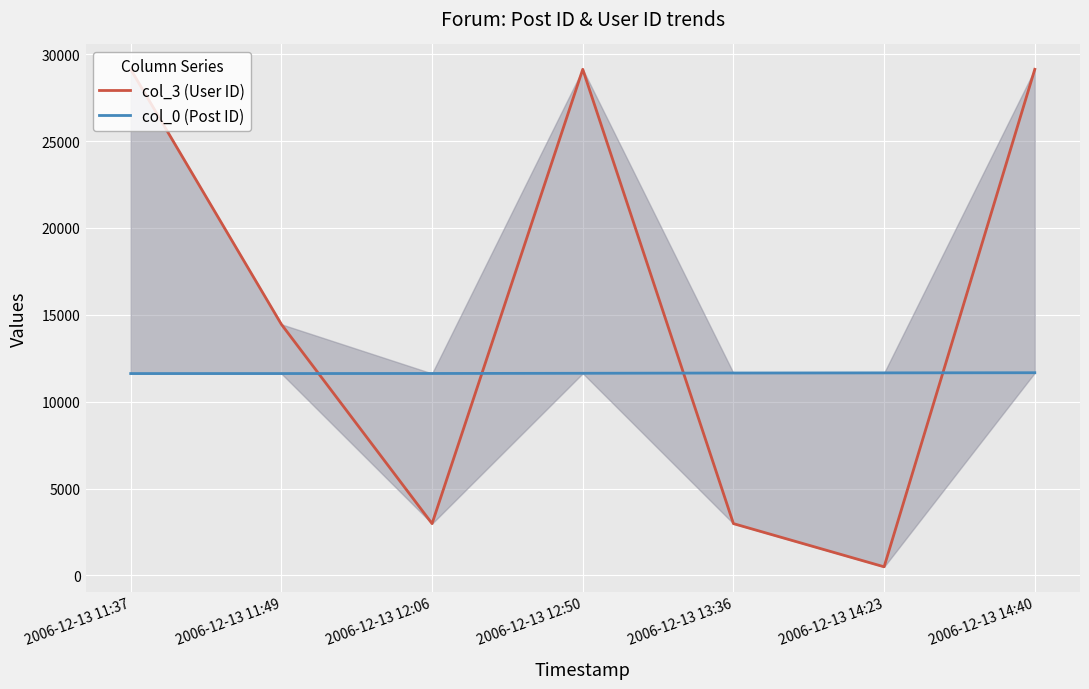

What are all the series names shown in the legend?

col_3 (User ID), col_0 (Post ID)